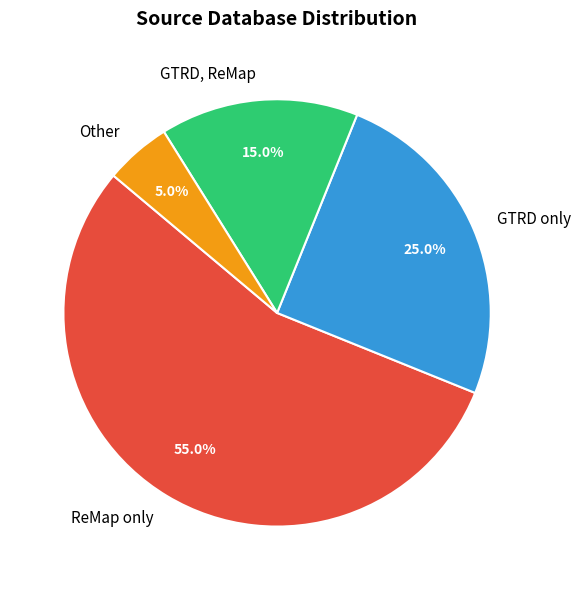

Which has a higher value, ReMap only or GTRD, ReMap?

ReMap only